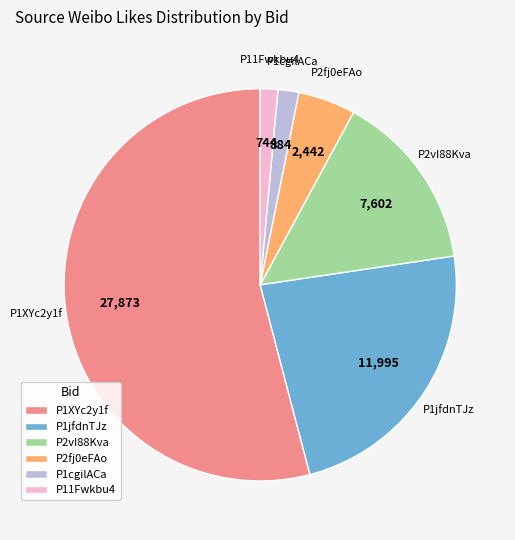

True or false: P1jfdnTJz accounts for 23% of the total.

True